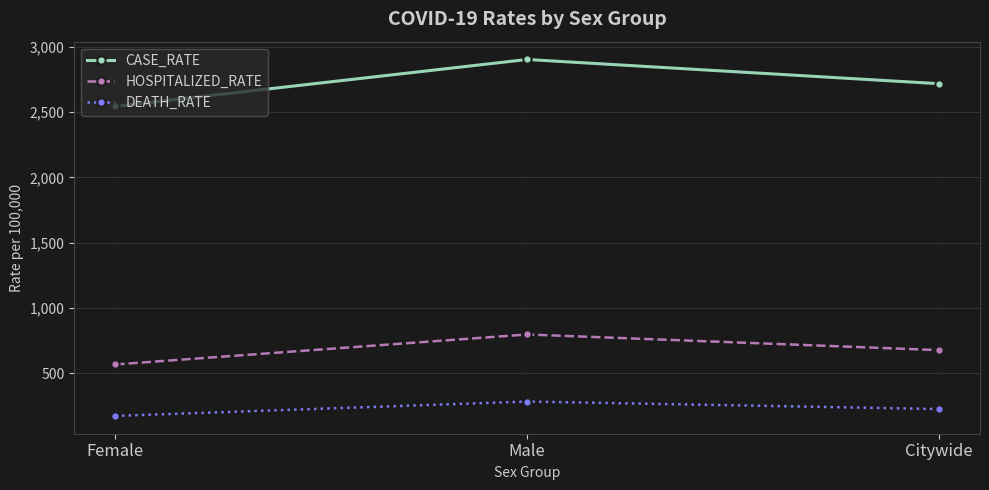

Is it true that CASE_RATE equals 2716.4 at Citywide?

True